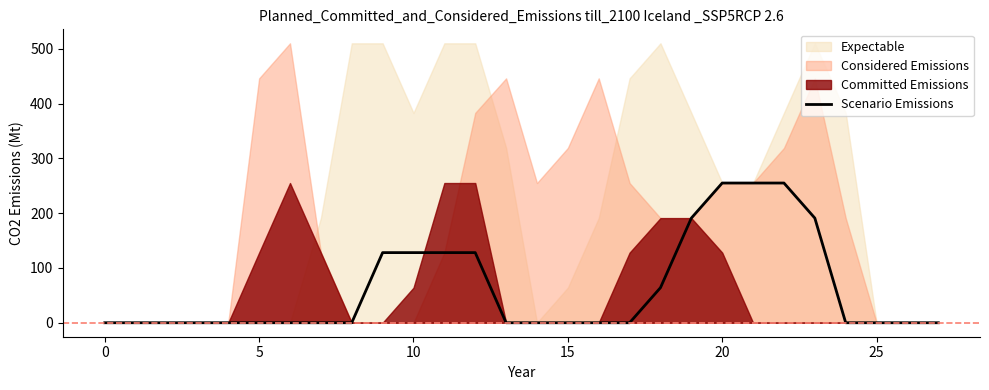

What is the ratio of the value at 10 to the value at 20?

0.5